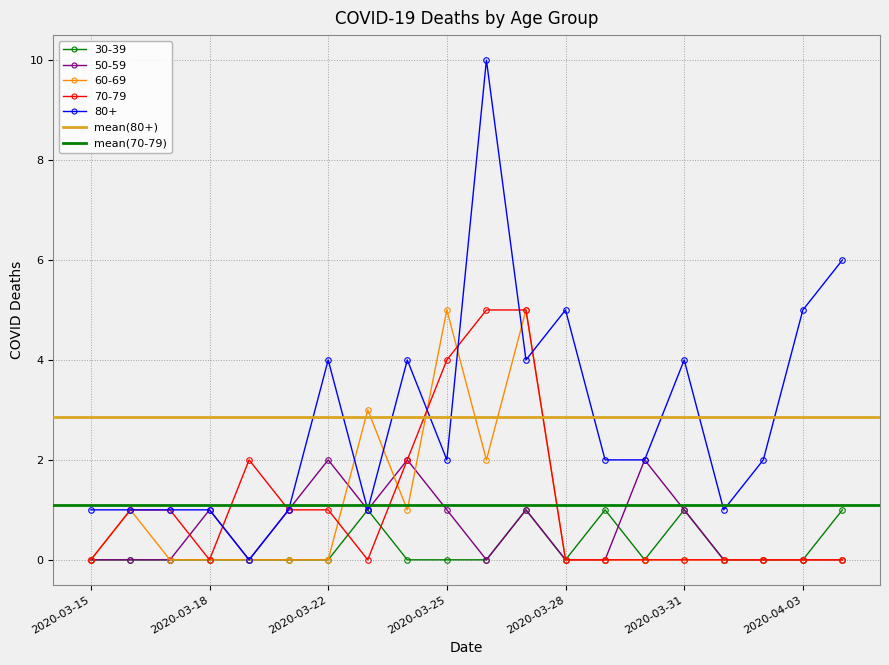

The value of mean(80+) at 2020-03-15 is 2.9. True or false?

True